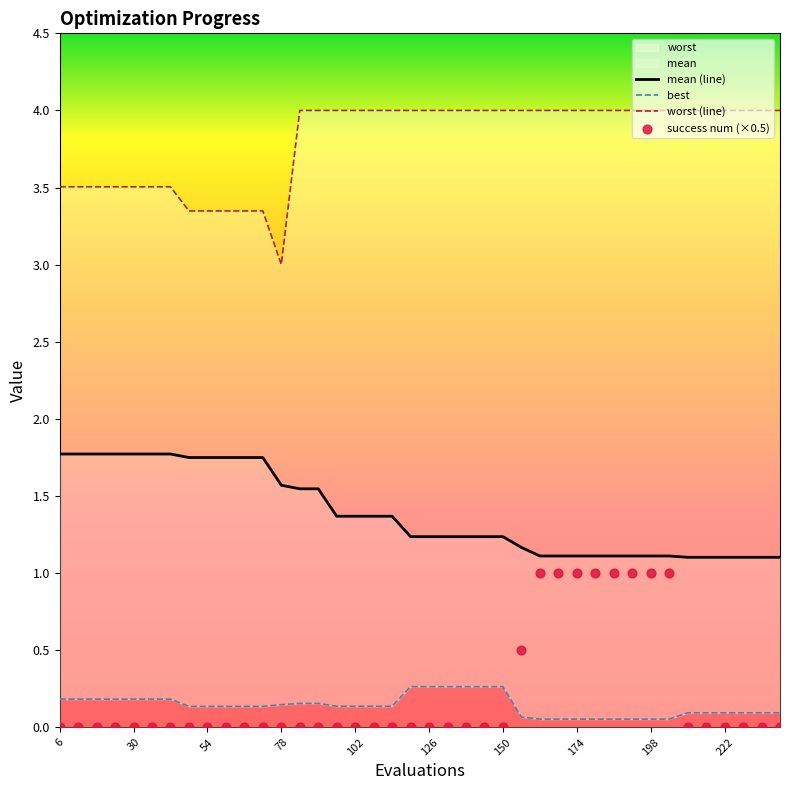

Which series has the largest total across all categories?

worst